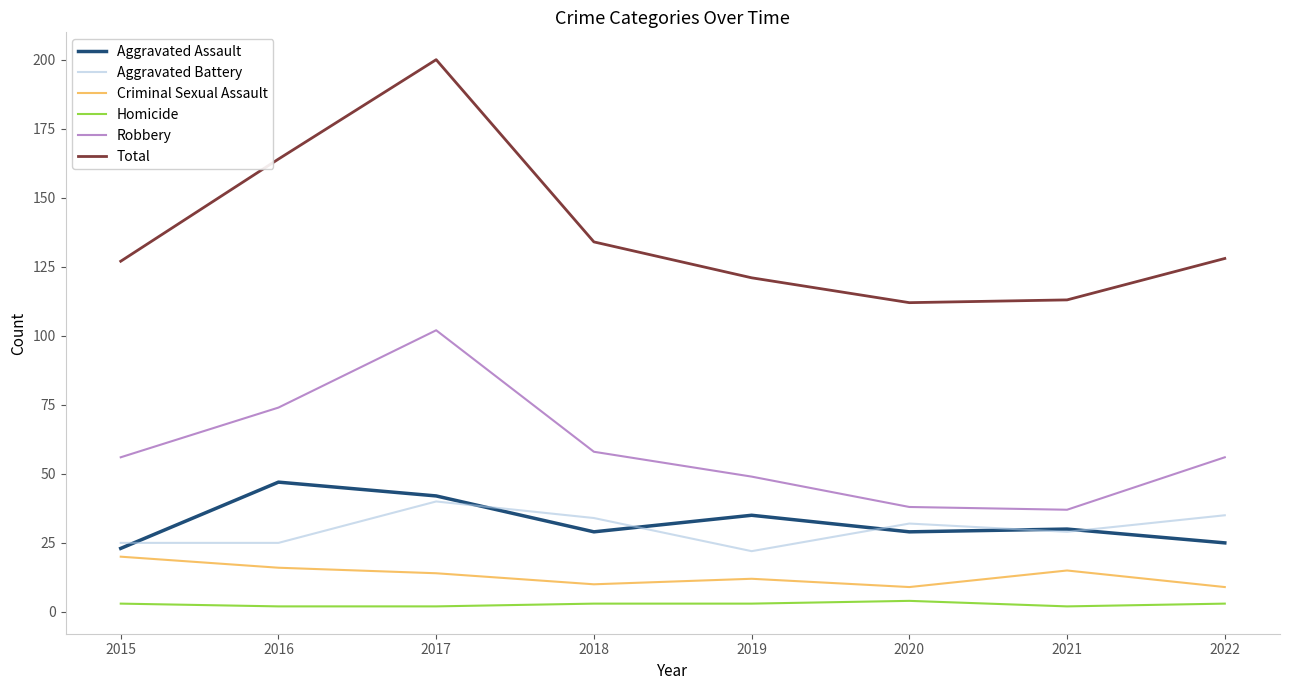

What is the average value of the Homicide series?

3